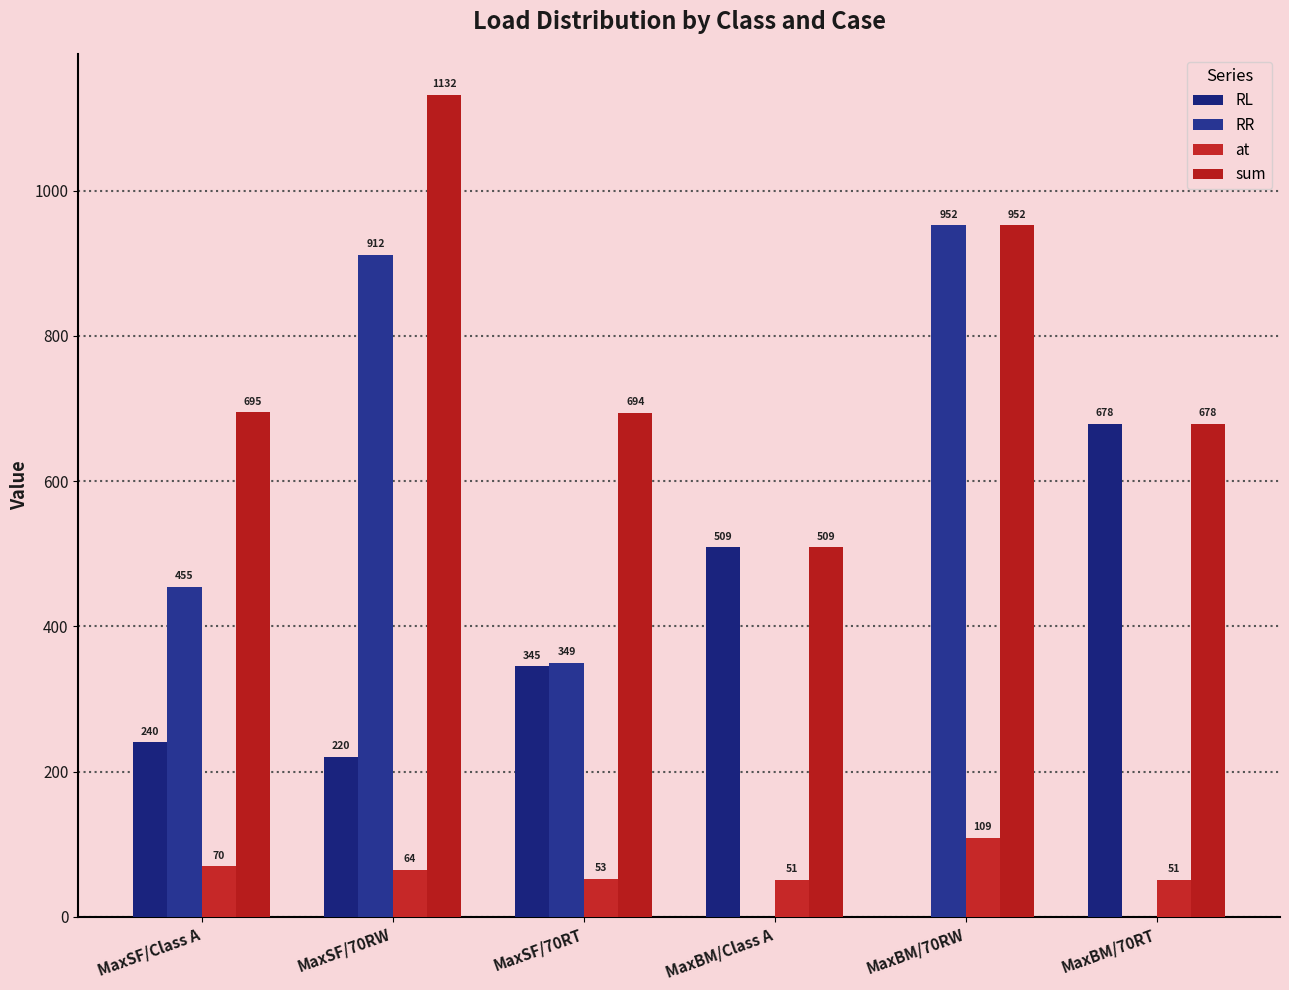

How many positive values does the RL series have?

5